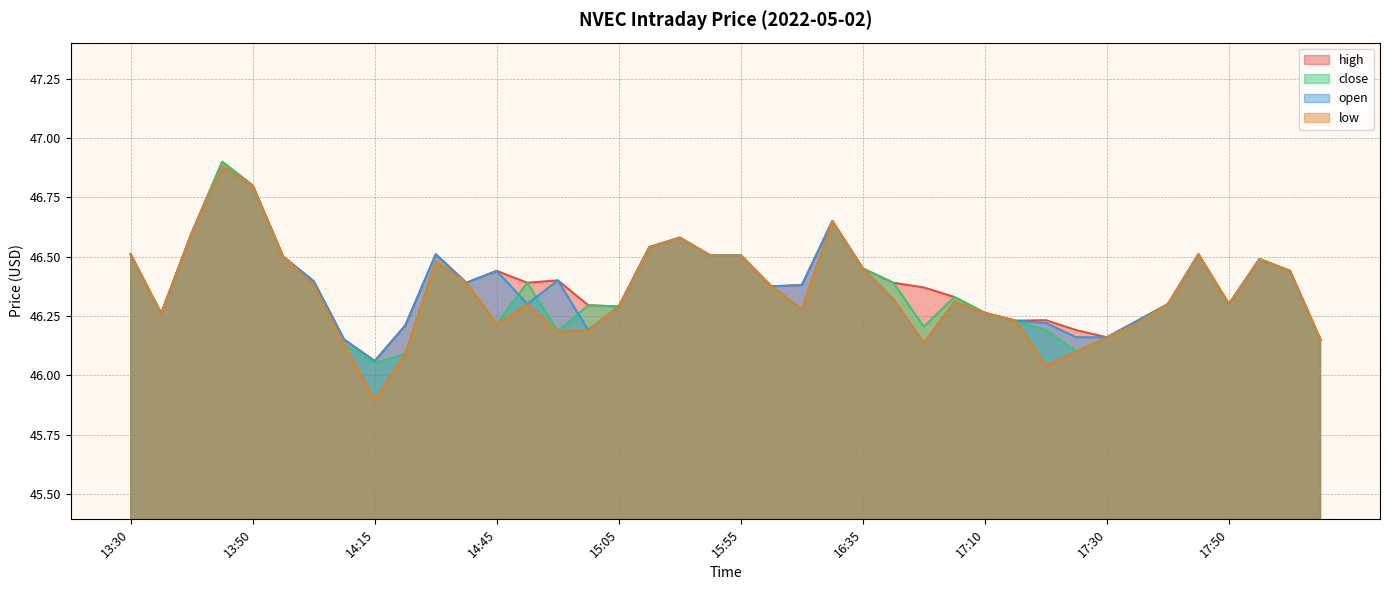

True or false: close and low cross at least once.

False